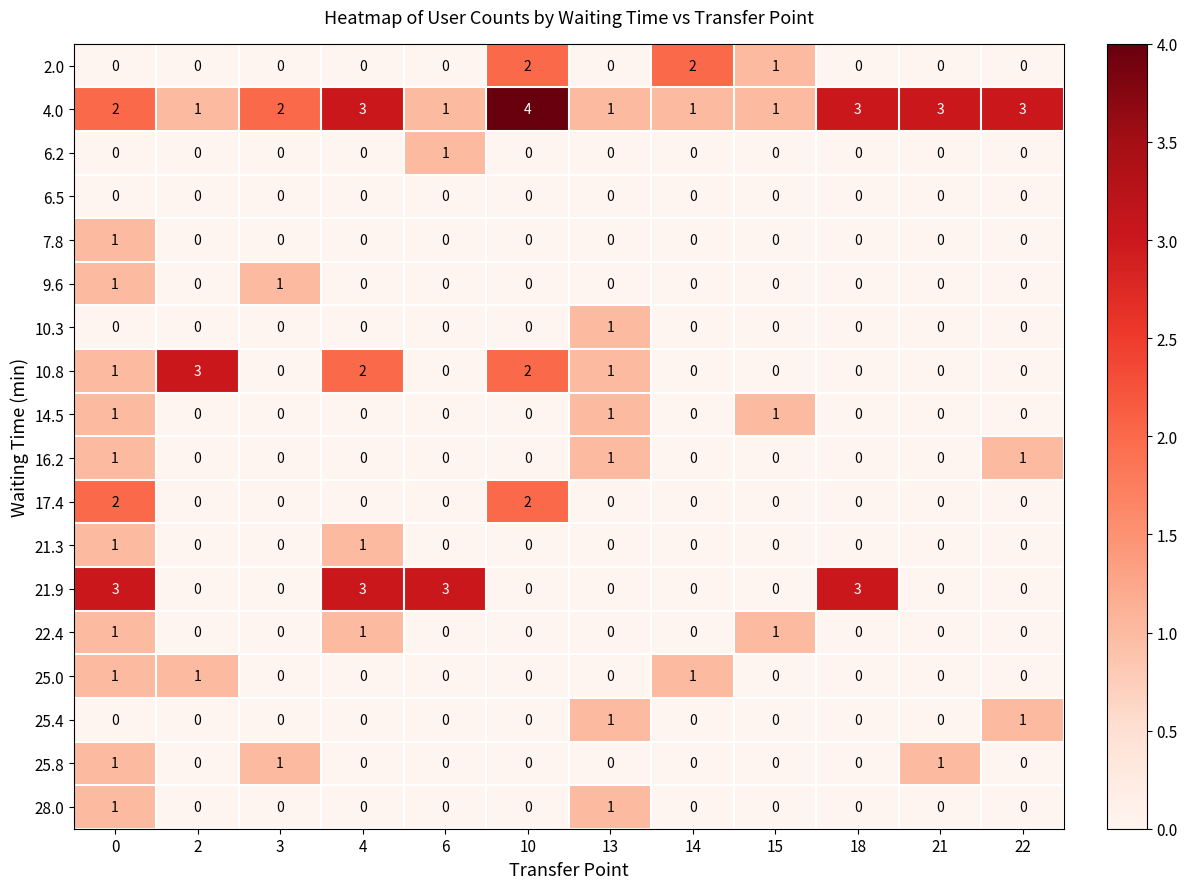

Is it true that 28.0 equals 0 at 14?

True